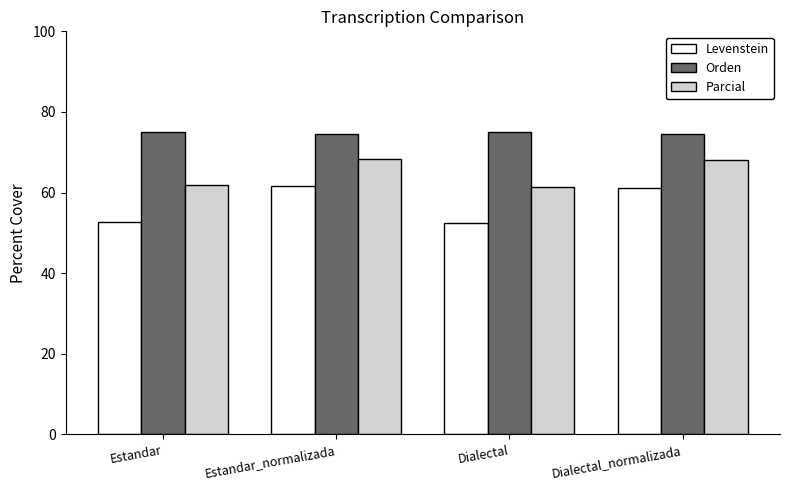

Is the value of Parcial at Dialectal_normalizada greater than the value of Levenstein at Dialectal_normalizada?

Yes